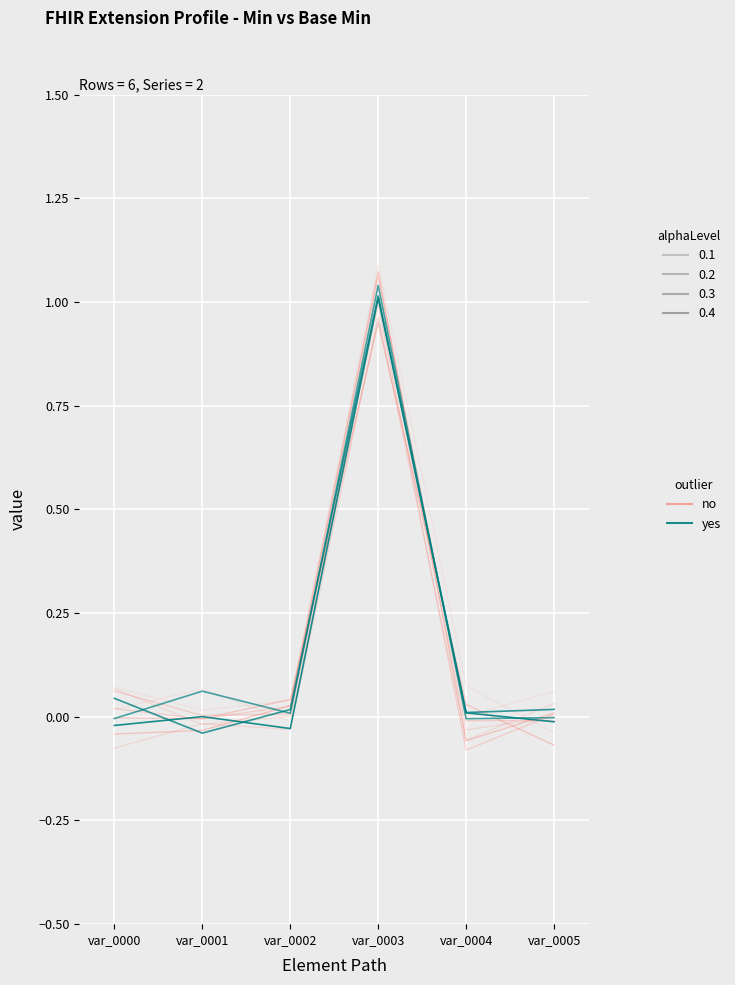

Which label corresponds to the smallest value in the chart?

var_0005